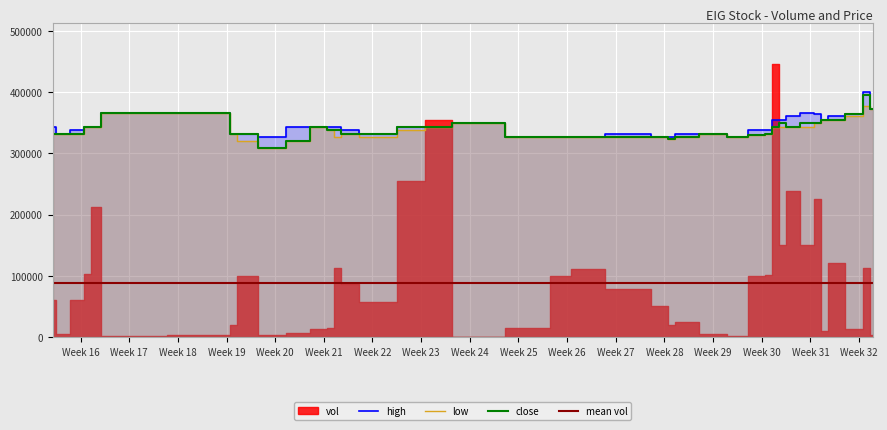

What is the difference between the high values at 2009-05-13 and 2009-04-24?

34359.4